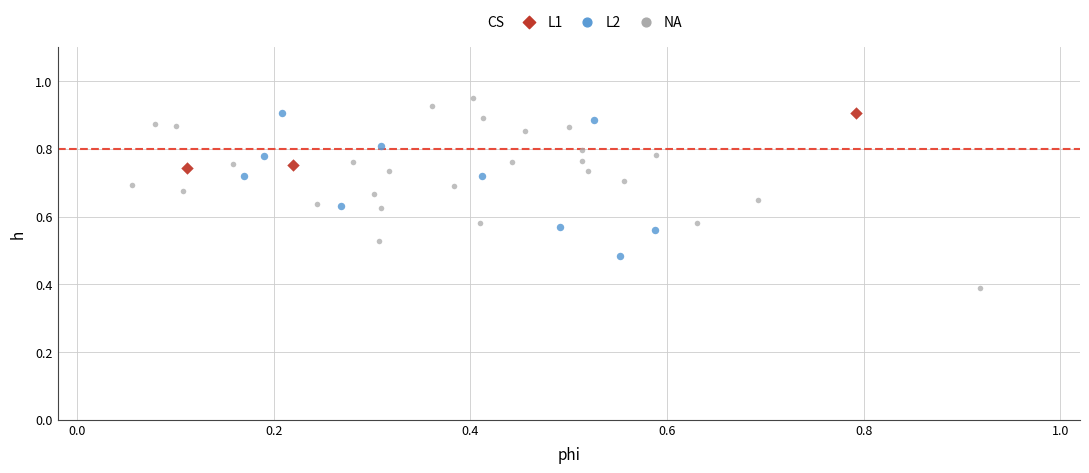

Which series contains the lowest Y value?

NA